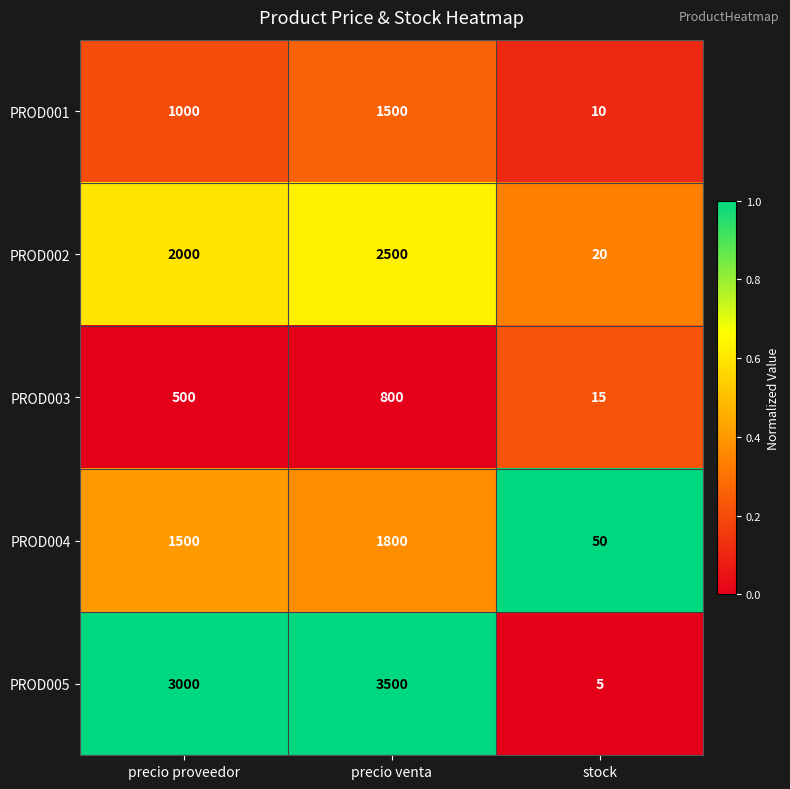

The value of PROD003 at precio venta is 244. True or false?

False